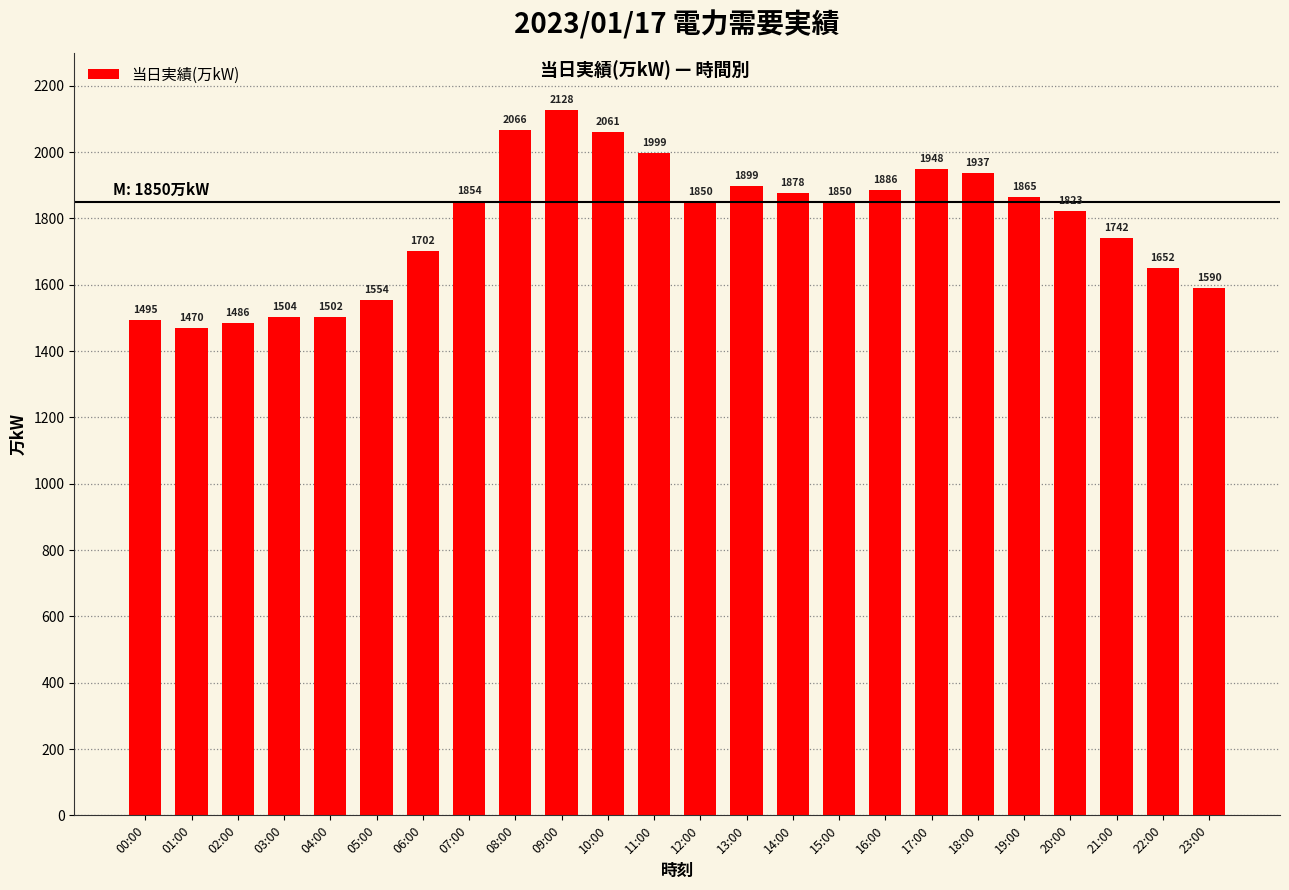

Between 11:00 and 02:00, which is larger?

11:00